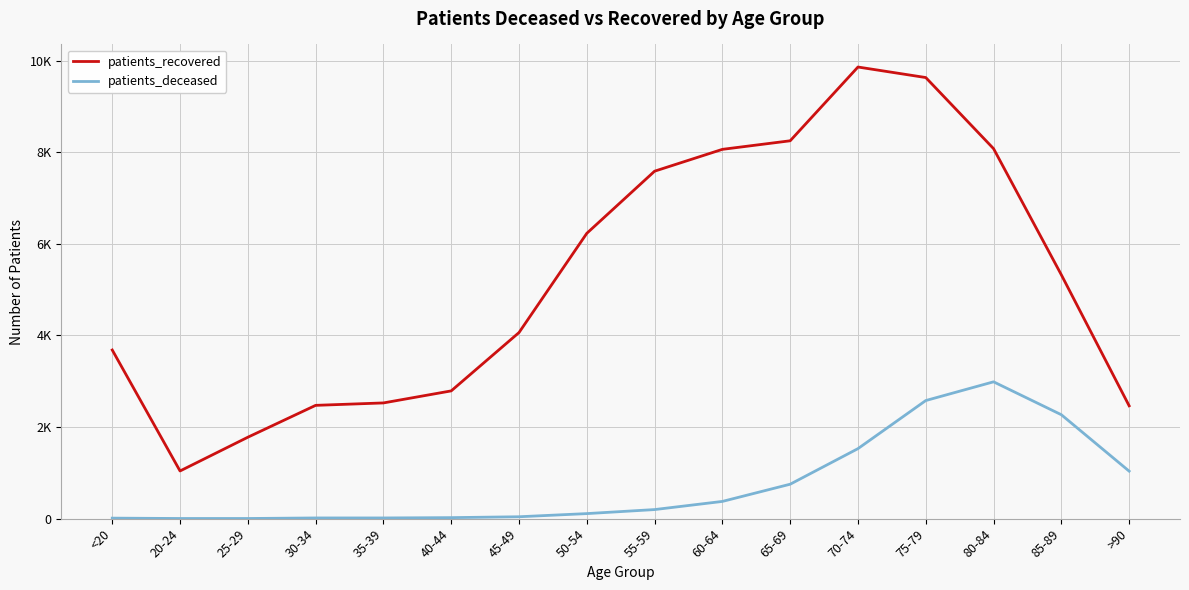

Reading right to left, extract all data points from this chart.

patients_recovered: >90=2464	85-89=5324	80-84=8080	75-79=9633	70-74=9863	65-69=8252	60-64=8065	55-59=7588	50-54=6231	45-49=4064	40-44=2790	35-39=2527	30-34=2474	25-29=1778	20-24=1041	<20=3683
patients_deceased: >90=1037	85-89=2269	80-84=2988	75-79=2579	70-74=1529	65-69=752	60-64=376	55-59=198	50-54=110	45-49=41	40-44=22	35-39=15	30-34=15	25-29=3	20-24=3	<20=11